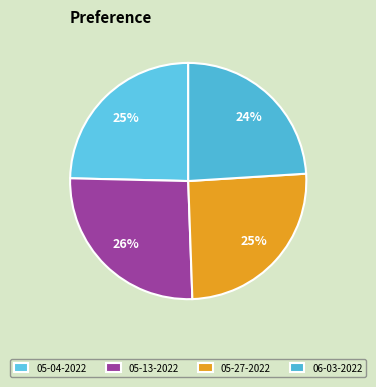

How many slices are in this pie chart?

4